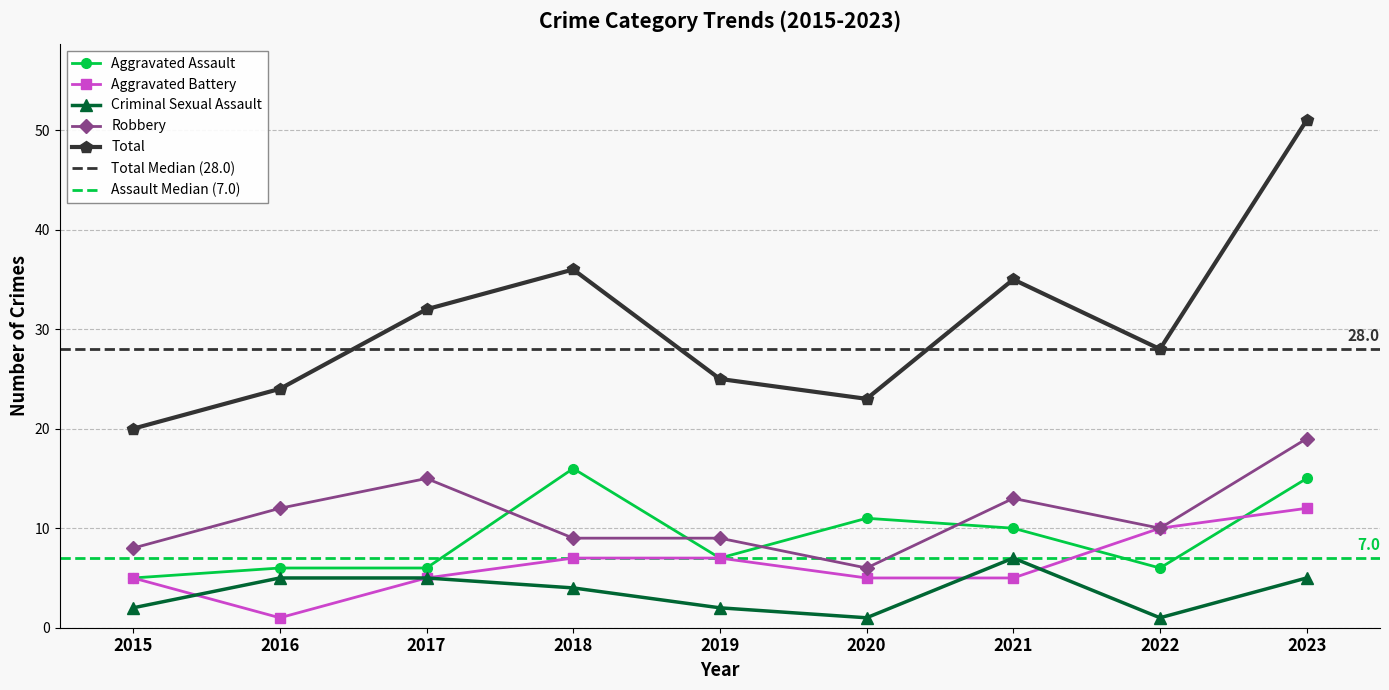

How many data points in Total are above 28?

4